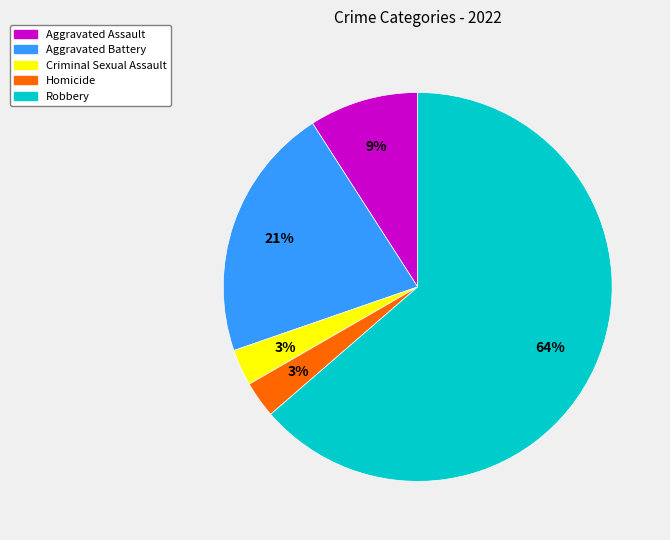

To the nearest percent, what portion does Criminal Sexual Assault represent?

3%